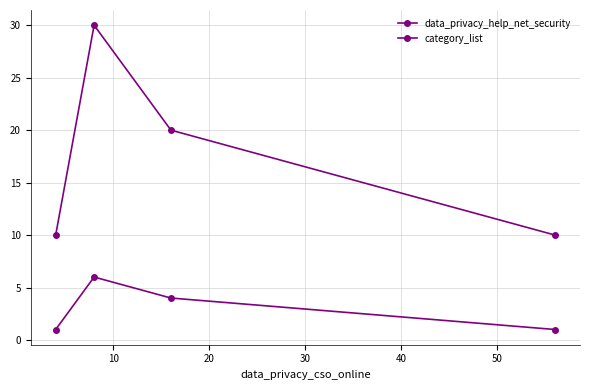

How many lines are shown in the chart?

2